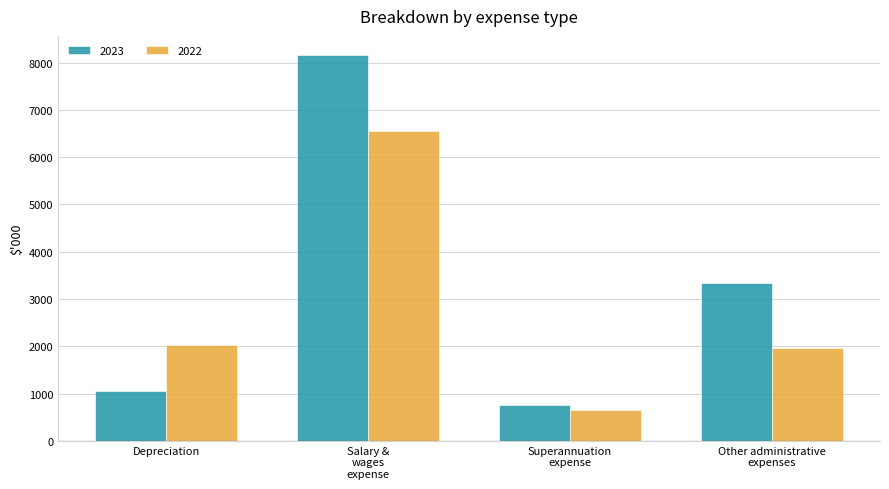

Are the bars horizontal?

No